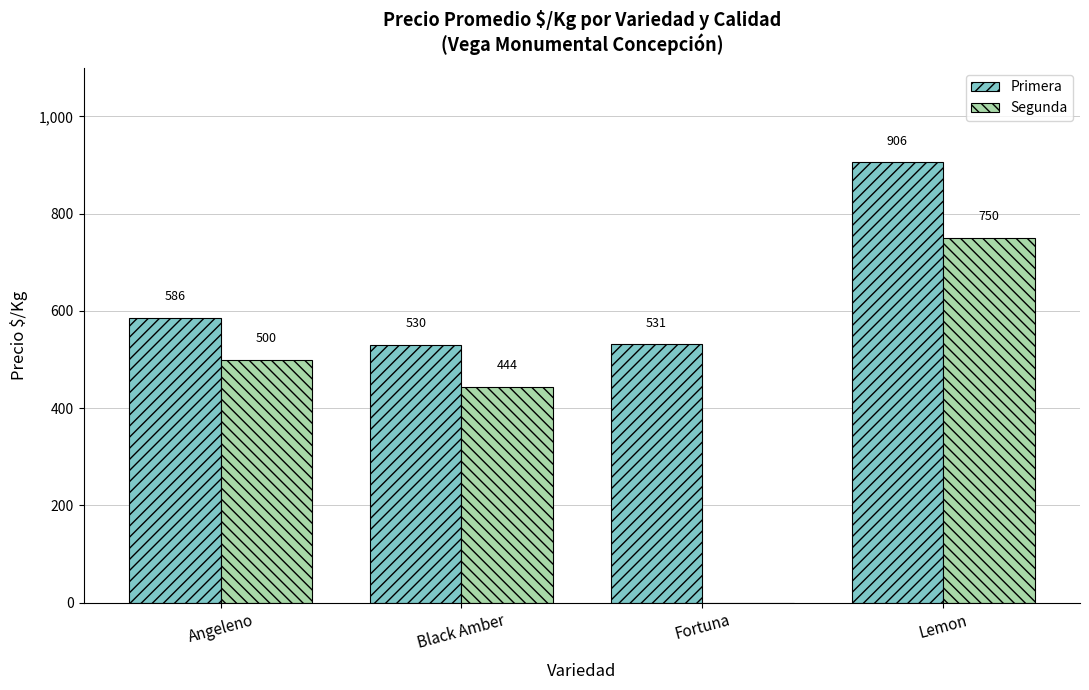

What is the maximum value shown in the chart?

906